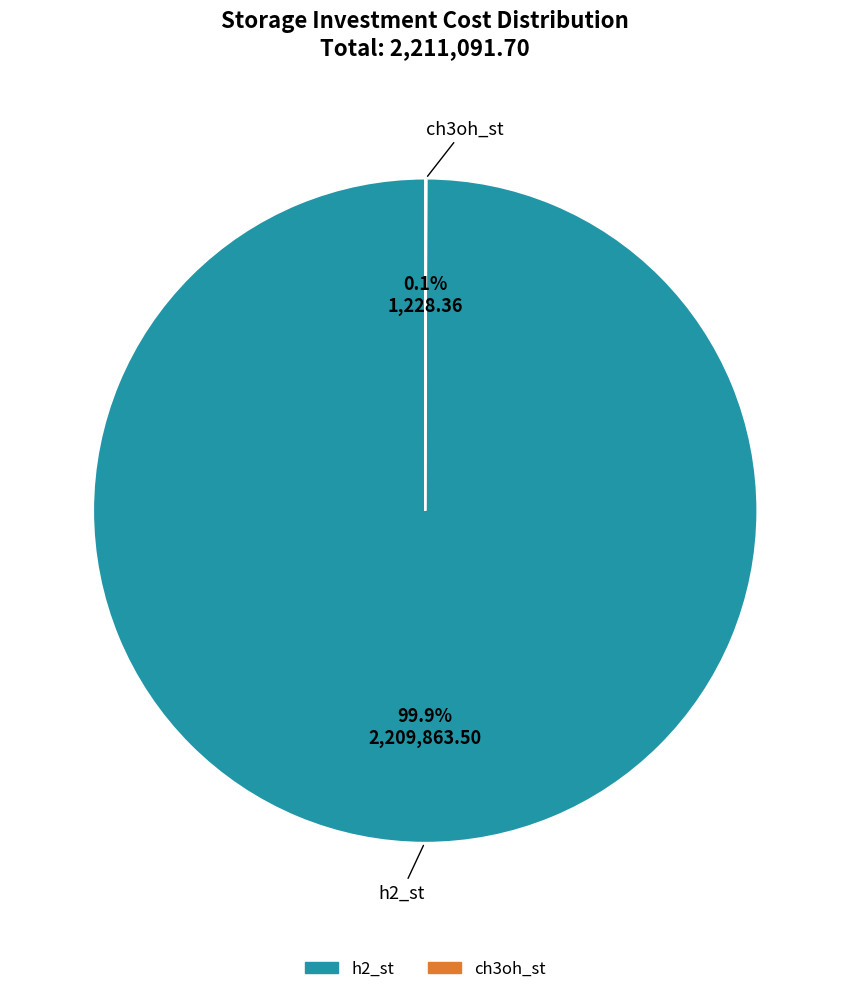

How much of the chart is everything except h2_st?

0.1%